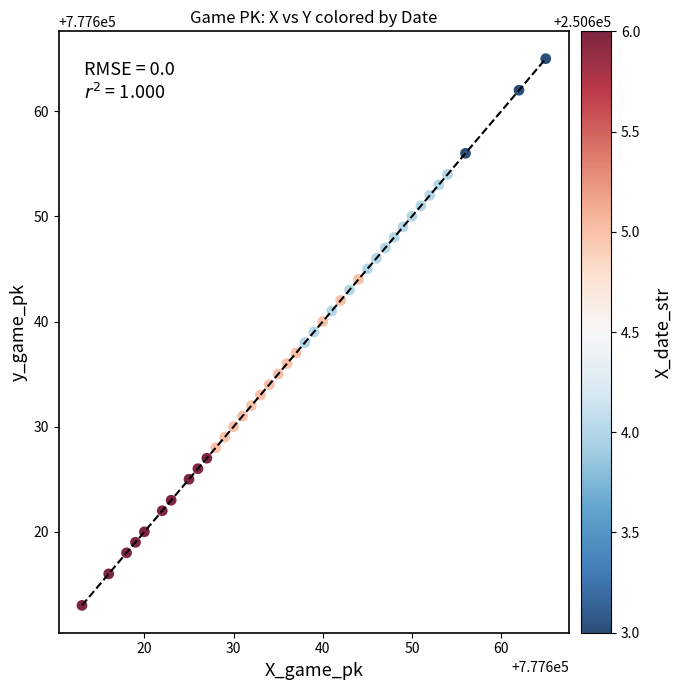

What is the range of Y values (max minus min)?

52